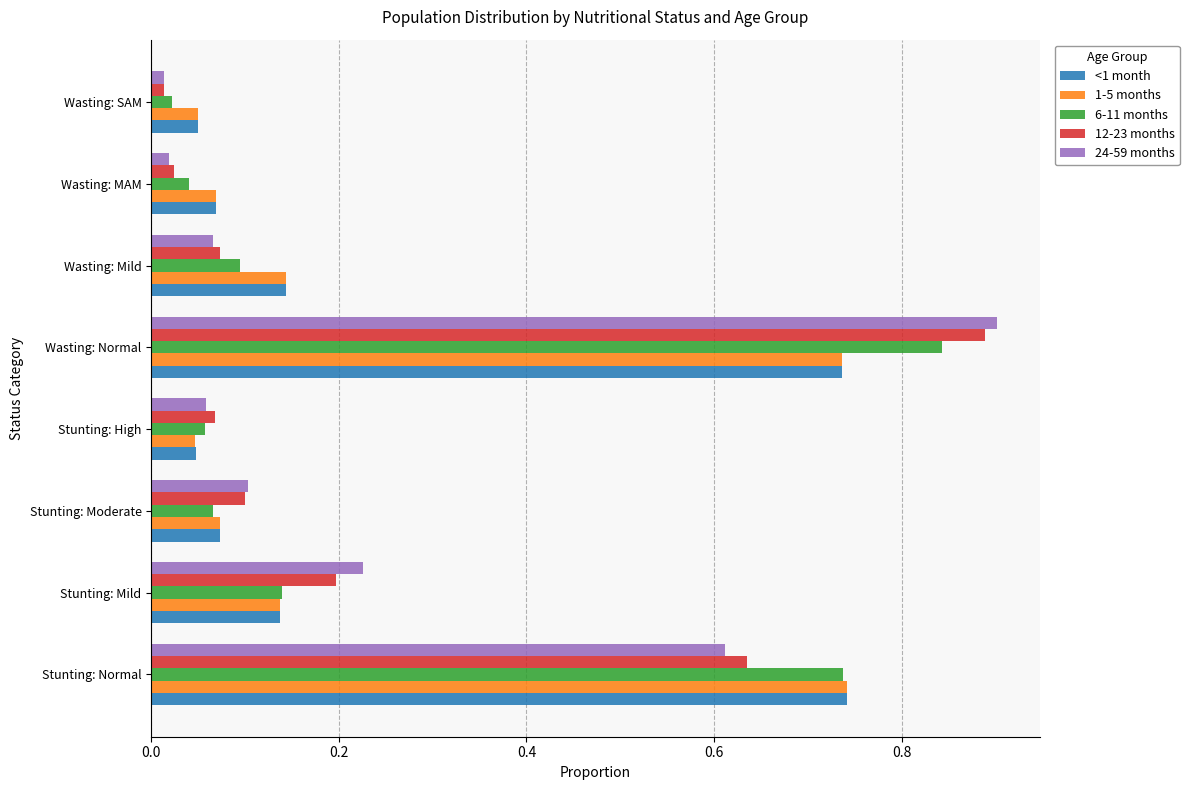

True or false: 12-23 months has a value of 0.1 at Stunting: Mild.

False